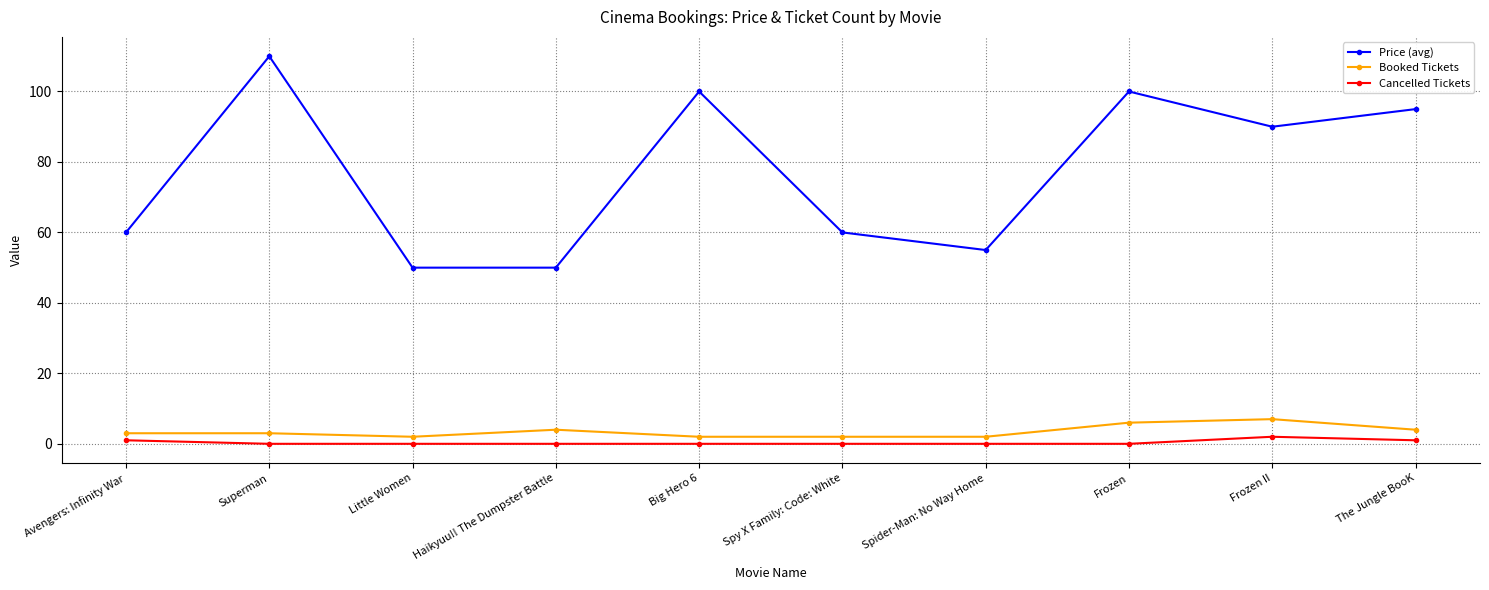

At Frozen II, list the series in order from largest to smallest.

Price (avg), Booked Tickets, Cancelled Tickets